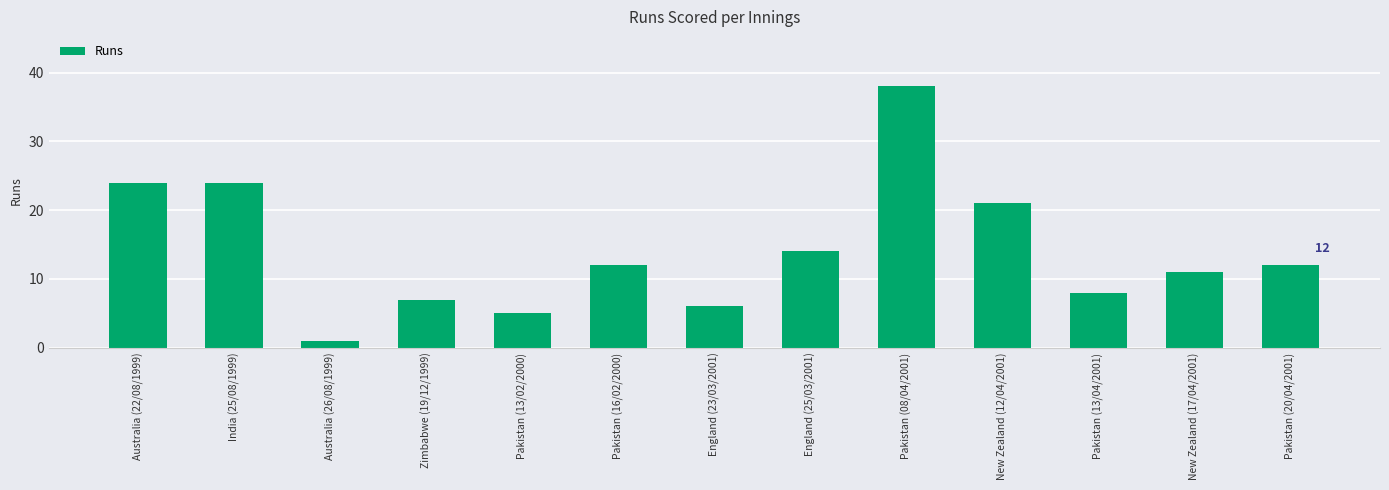

What is the greatest value displayed?

38